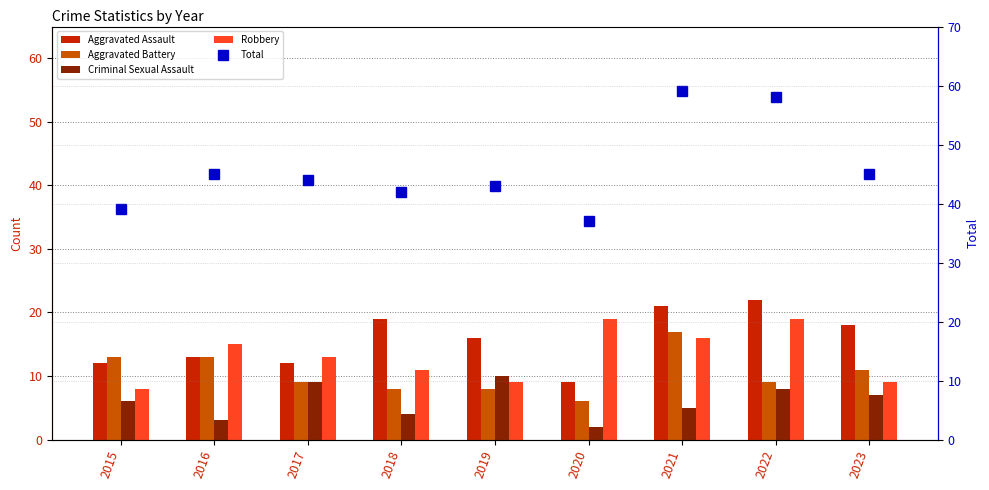

At 2022, list the series in order from smallest to largest.

Criminal Sexual Assault, Aggravated Battery, Robbery, Aggravated Assault, Total